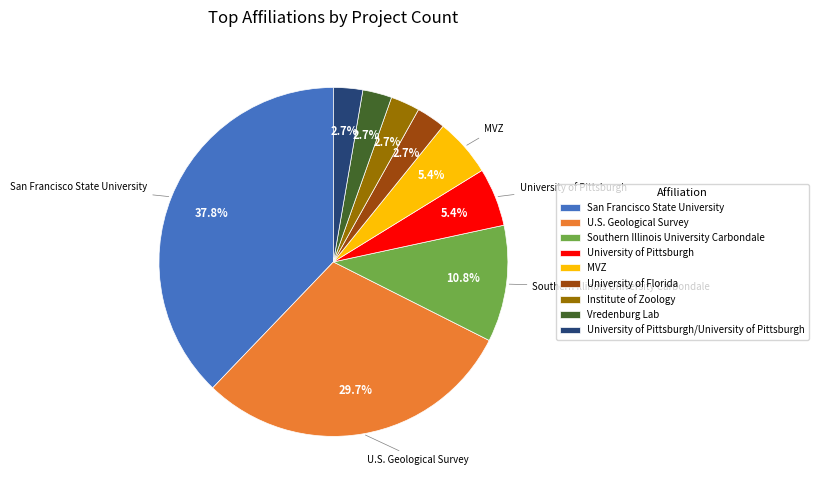

Between U.S. Geological Survey and University of Florida, which is larger?

U.S. Geological Survey